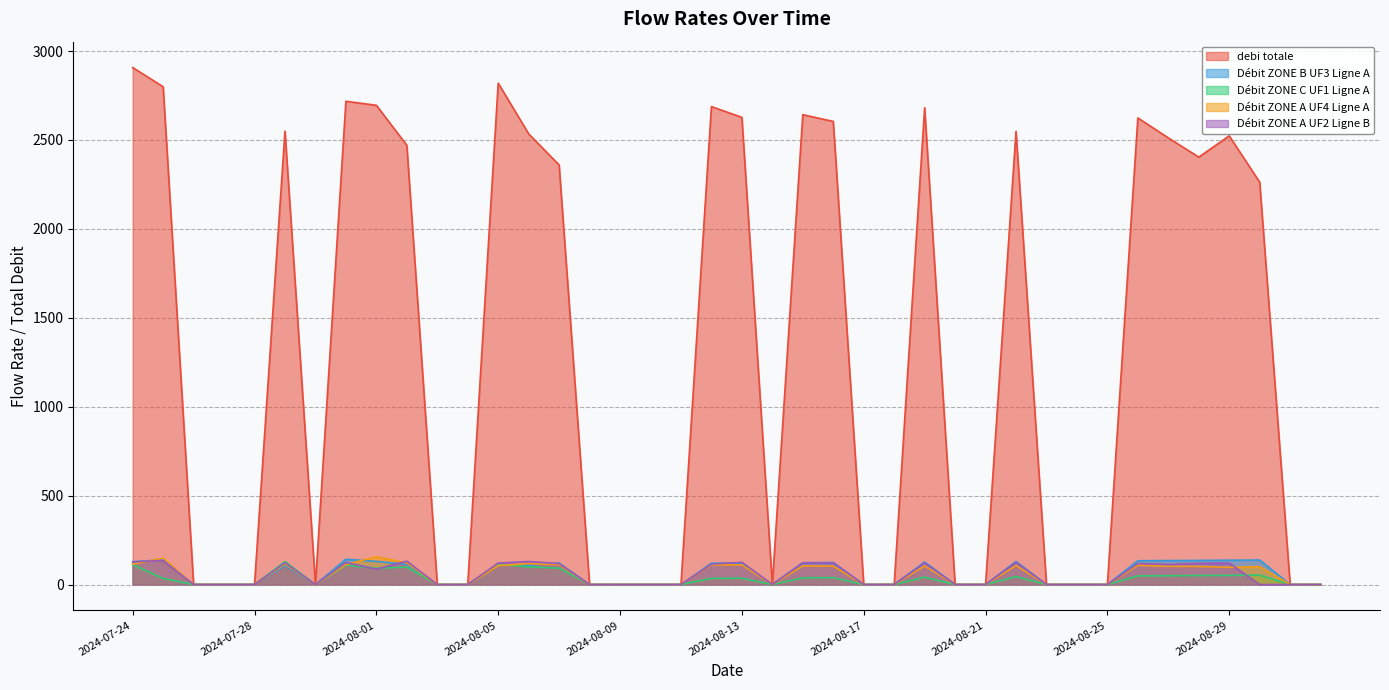

True or false: Débit ZONE C UF1 Ligne A and Débit ZONE A UF4 Ligne A cross at least once.

True